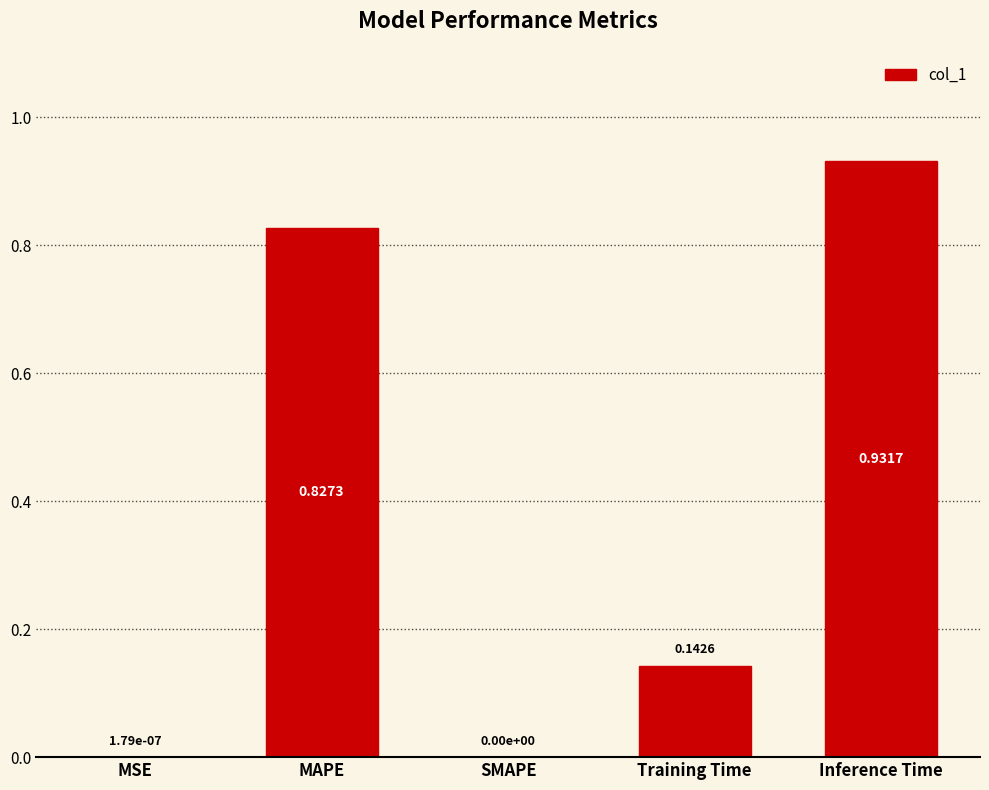

What is the change in value from MAPE to Training Time?

-0.7